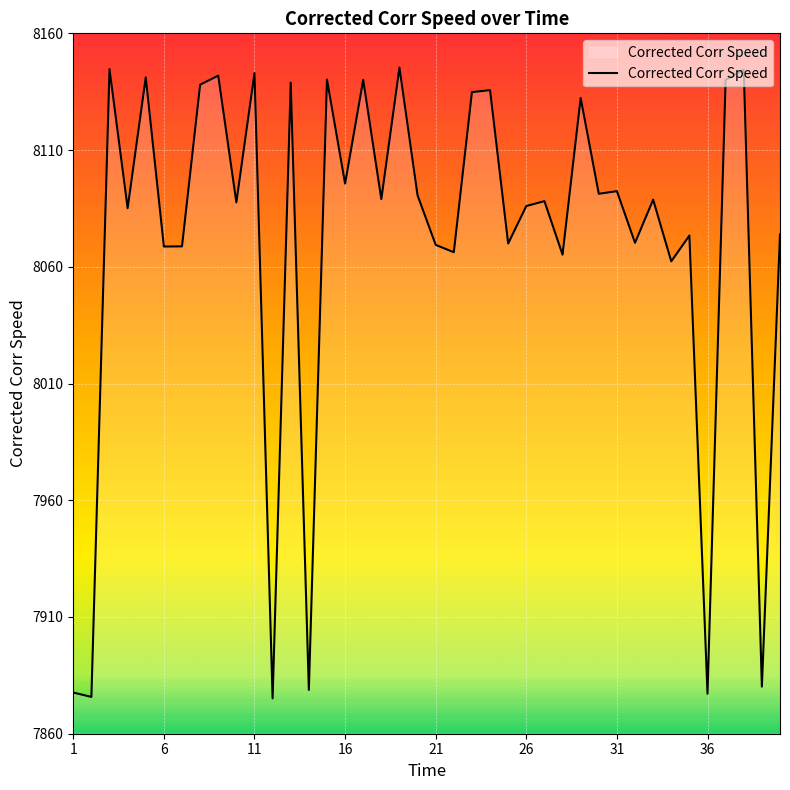

What is the difference between the maximum and minimum values?

270.2